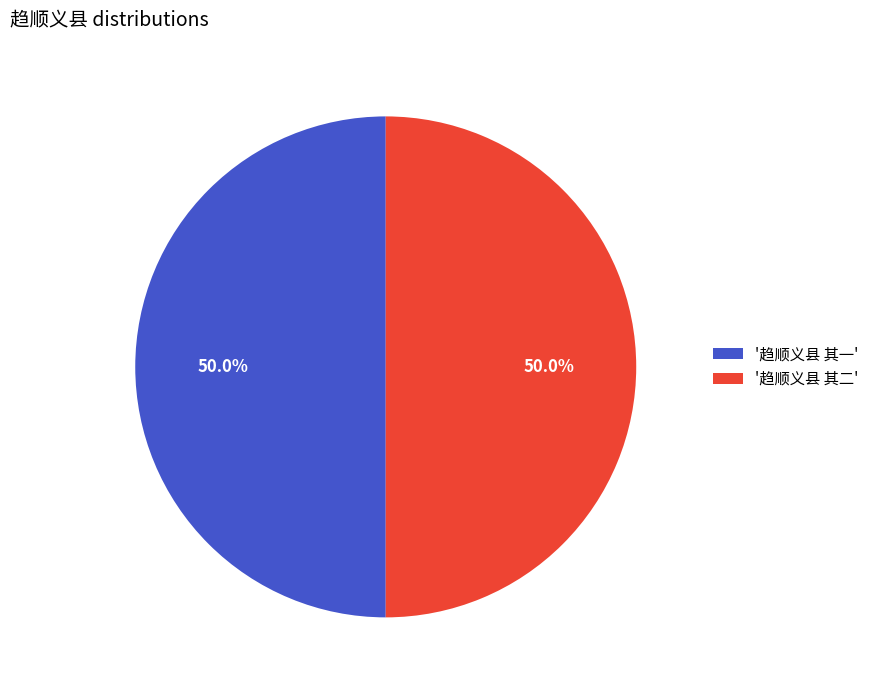

Approximately how many times larger is the value at '趋顺义县 其二' compared to '趋顺义县 其一'?

1.0